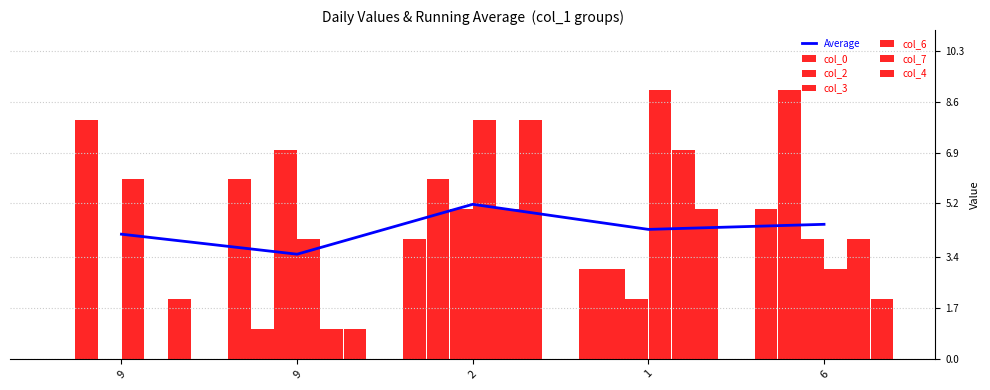

Which has a higher value, 6 or 1?

6